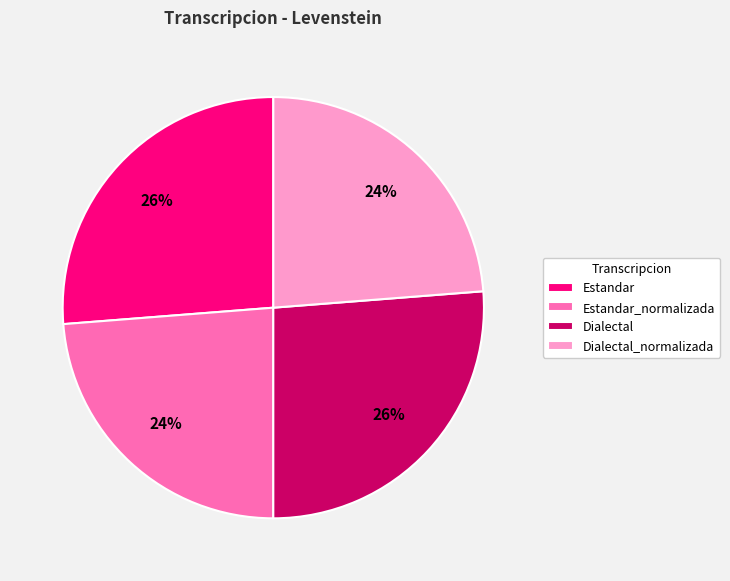

To the nearest percent, what portion does Estandar_normalizada represent?

24%